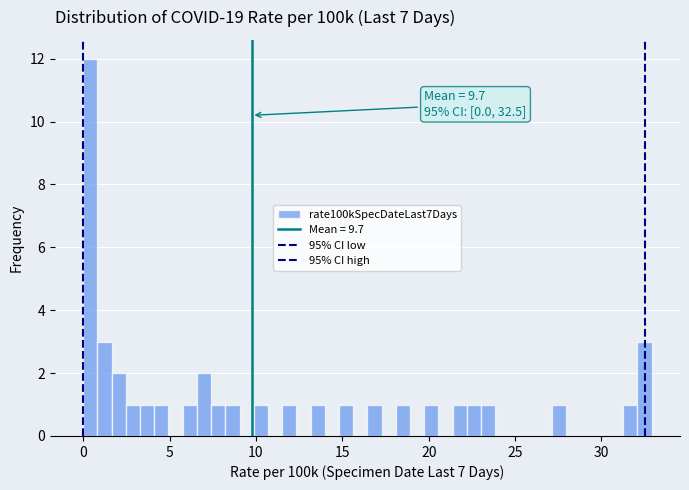

Around what value on the x-axis is the tallest bar? Give the approximate position of its centre, as read against the axis.

0.5